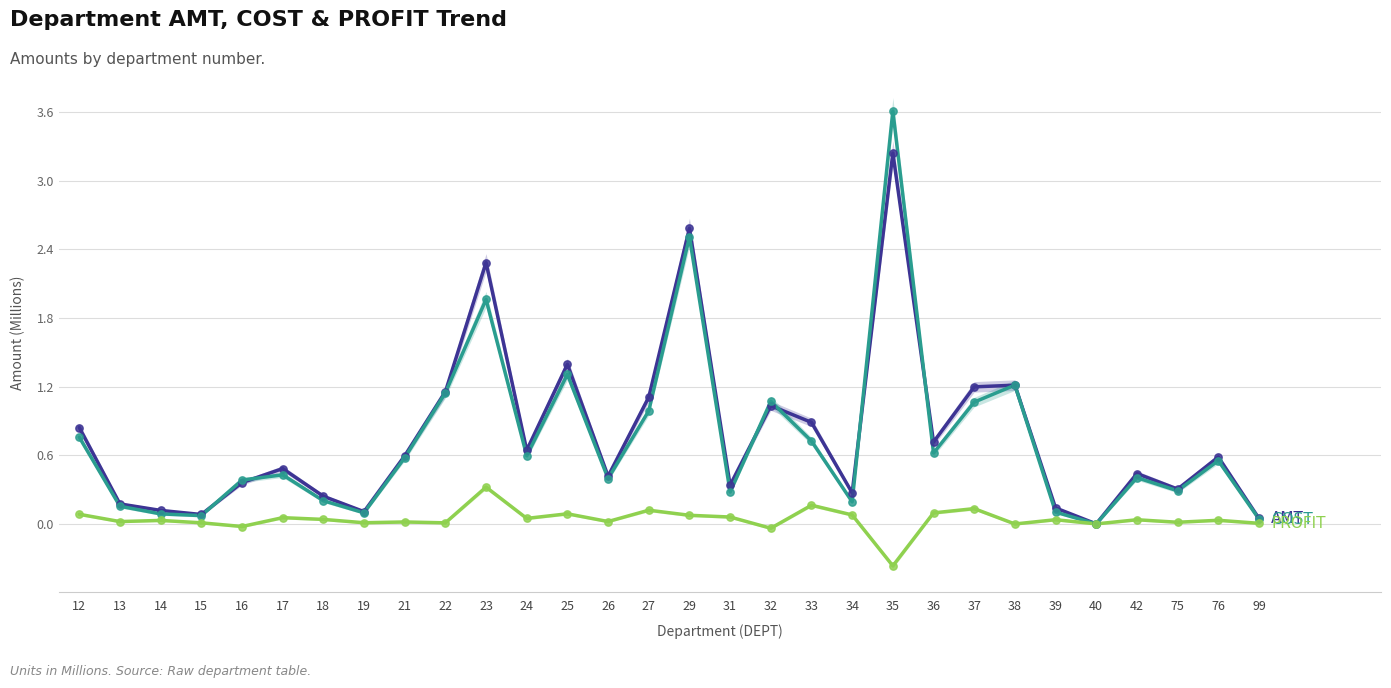

Which series reaches the minimum Y coordinate?

PROFIT